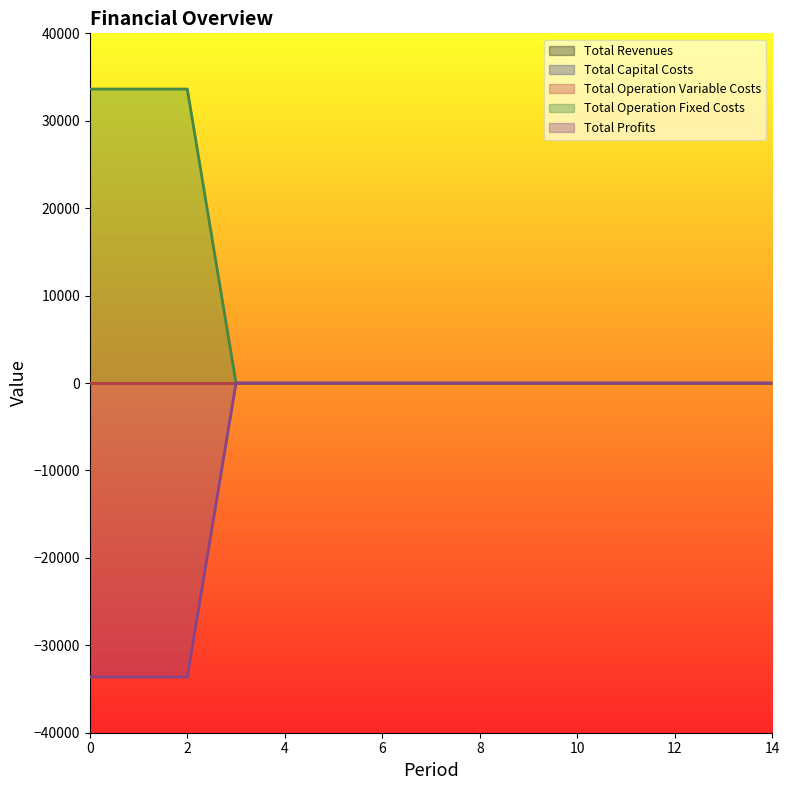

List the series in order of their peak value, lowest first.

Total Revenues, Total Capital Costs, Total Operation Variable Costs, Total Profits, Total Operation Fixed Costs